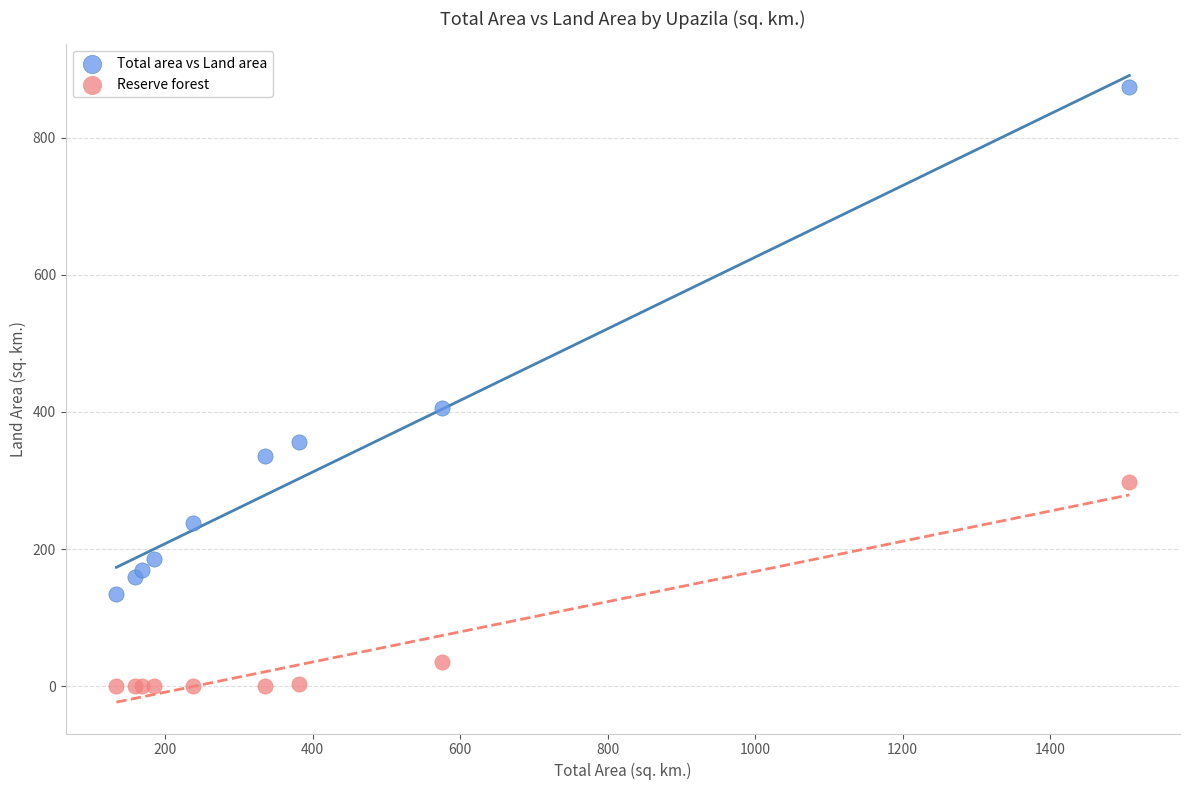

What are all the series names shown in the legend?

Total area vs Land area, Reserve forest